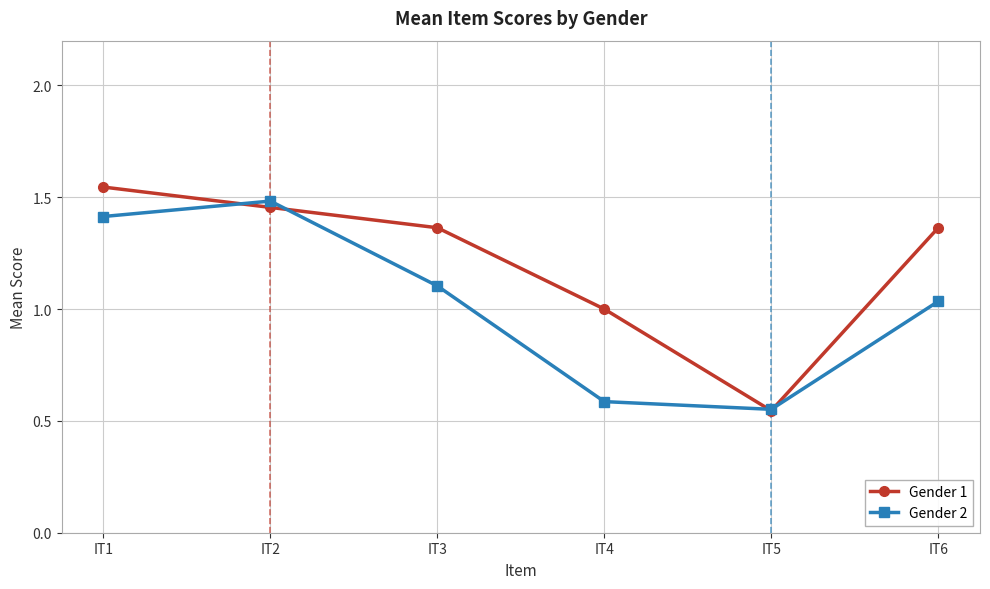

Which series has the largest total across all categories?

Gender 1